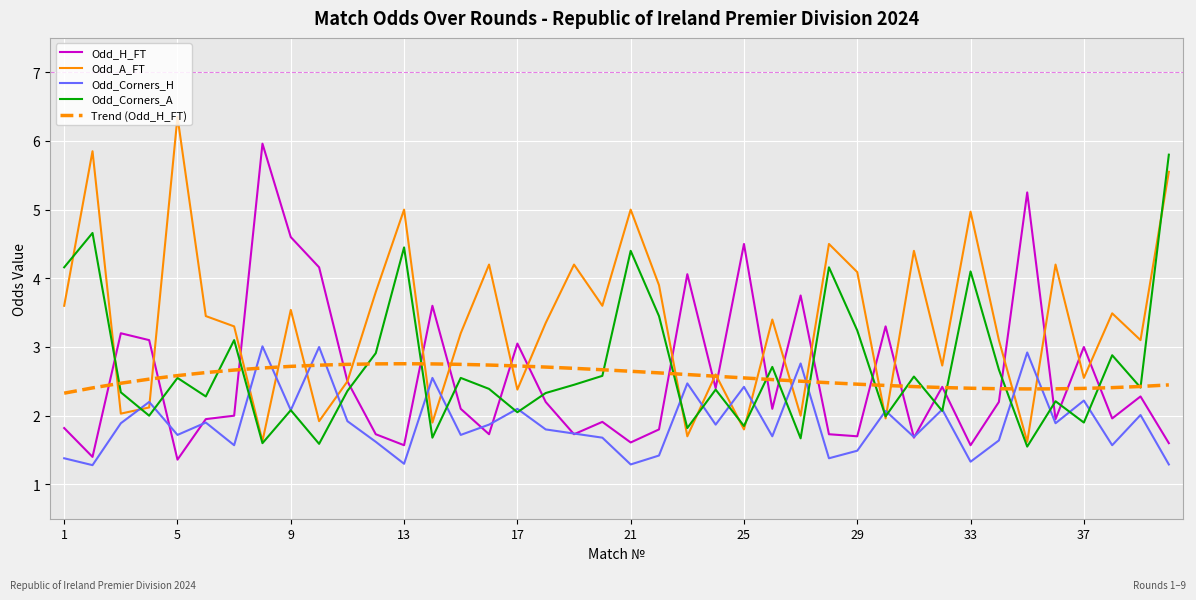

What is the lowest value of the Odd_Corners_H series?

1.3